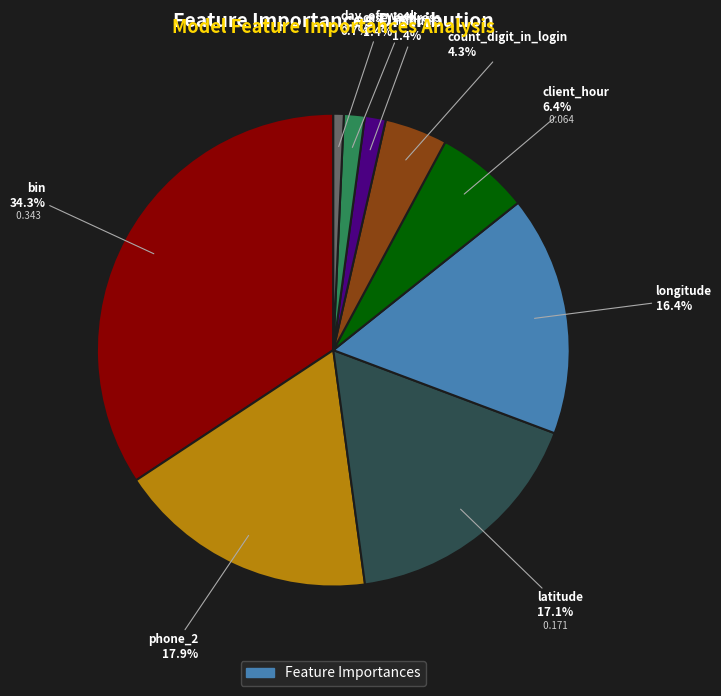

Does any single category account for the majority?

No